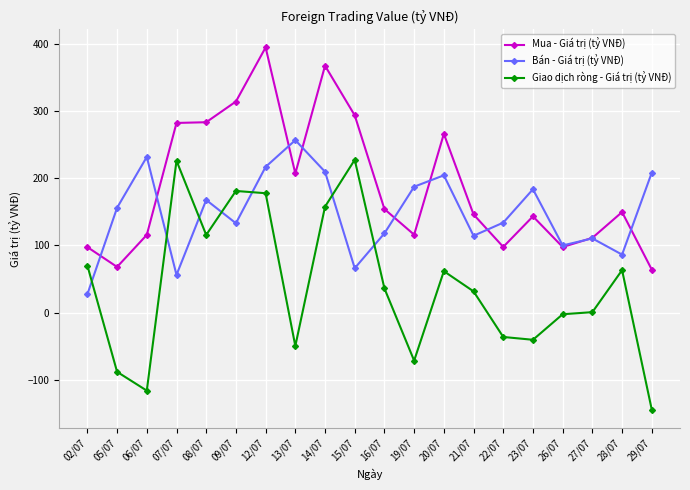

Which series changed the most between 21/07 and 29/07?

Giao dịch ròng - Giá trị (tỷ VNĐ)